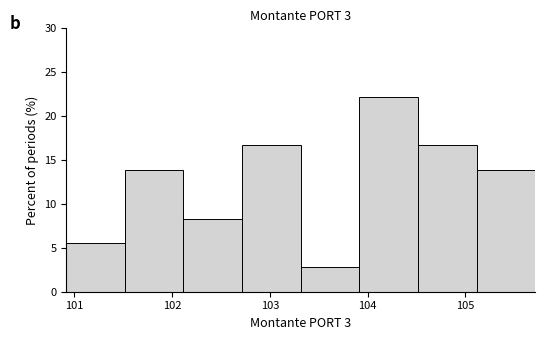

What is the height of the bar covering 100.9 to 101.5 on the x-axis? Neither the bar edges nor the heights are printed on the chart, so give them approximately, as read against the axes.

5.5